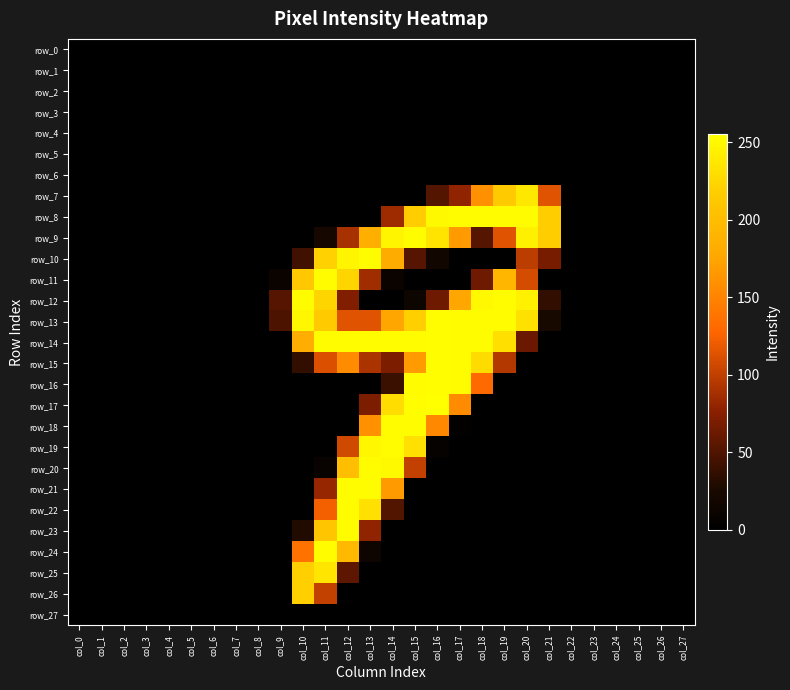

How many values in the row_7 series exceed 0?

6